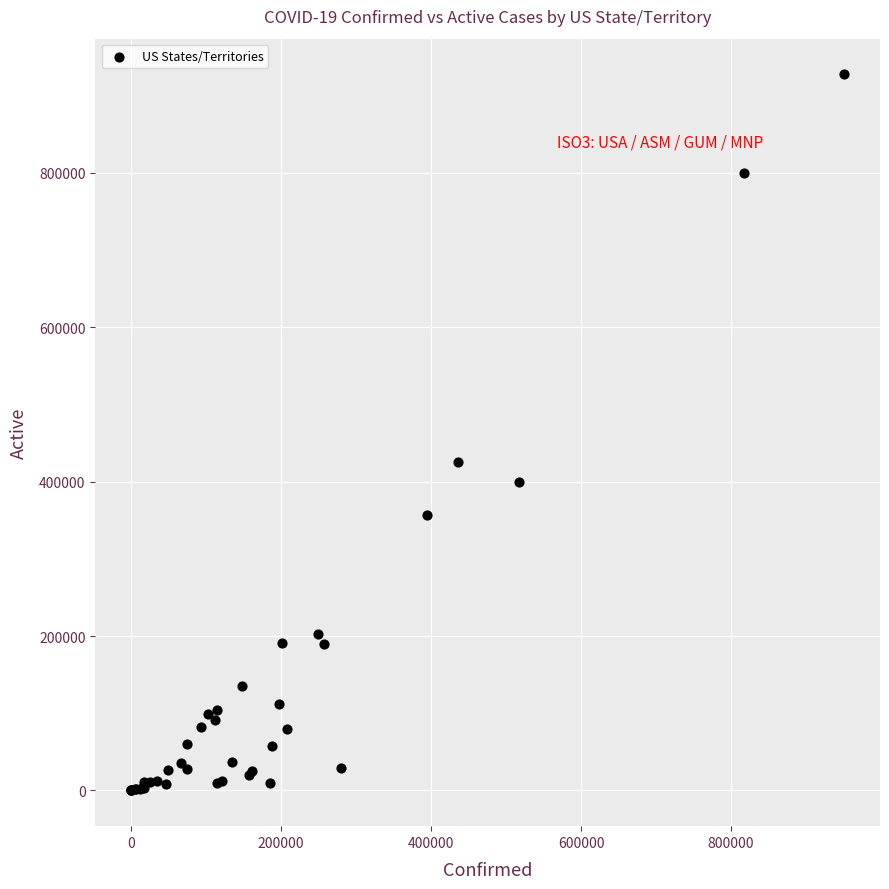

What Y value in the scatter plot is closest to 463828?

426104